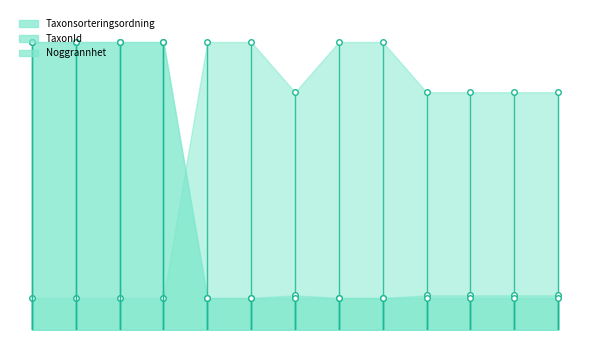

Where is the first local maximum for TaxonId markers?

6